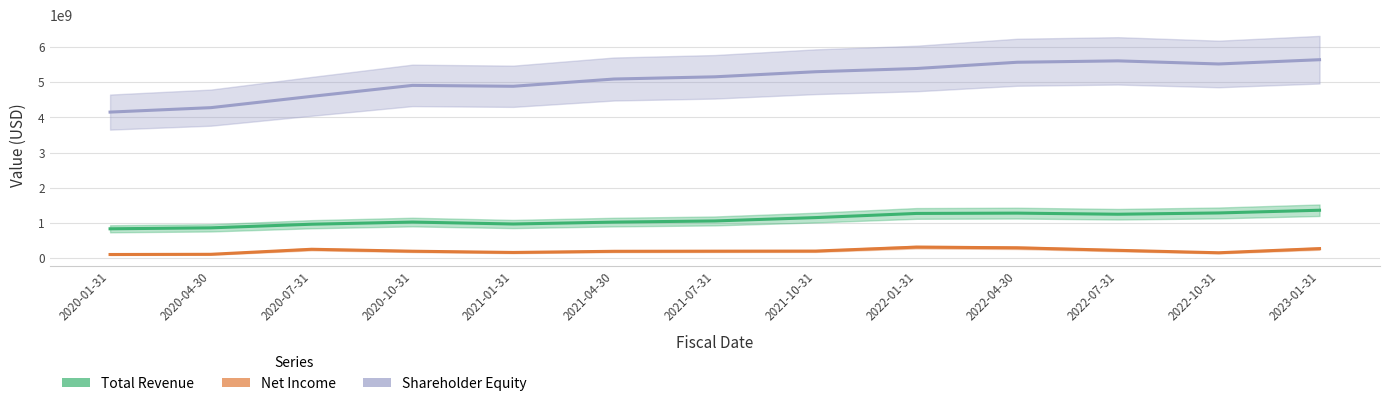

What is the label of the 10th point from the left?

2022-04-30